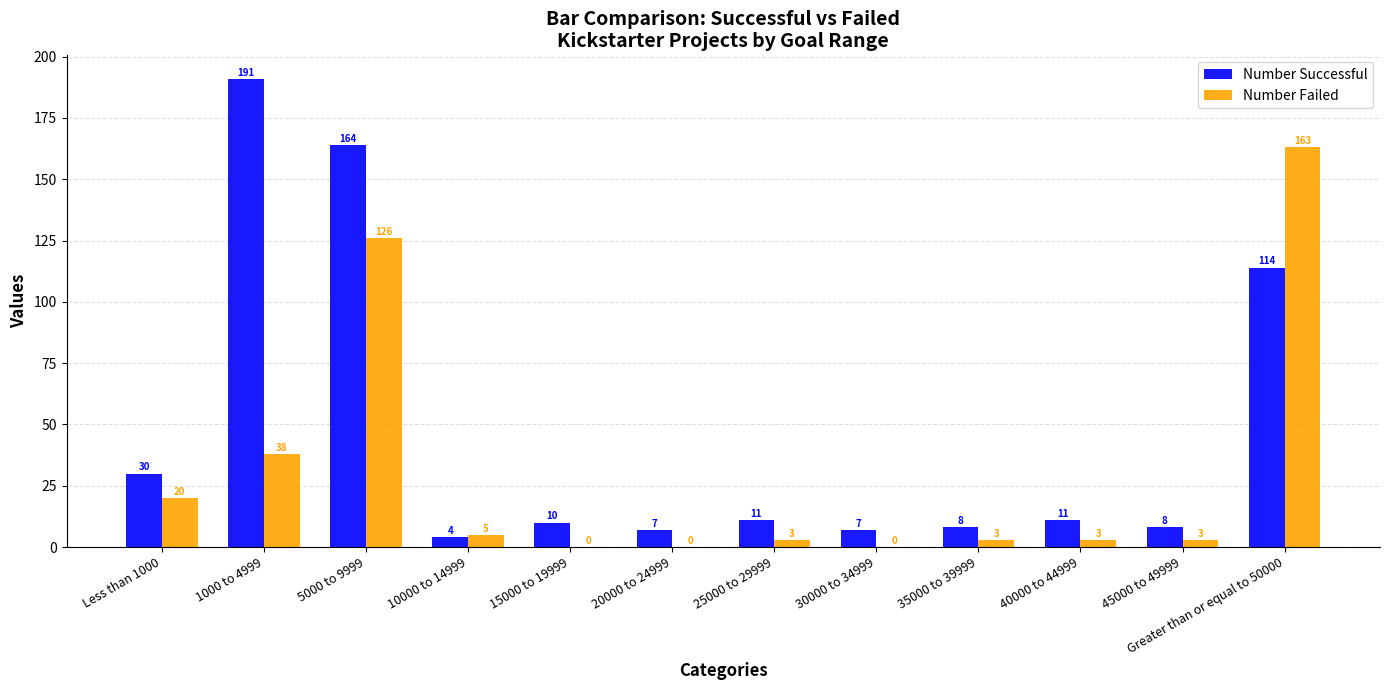

Between 15000 to 19999 and 25000 to 29999, which series saw the biggest shift?

Number Failed